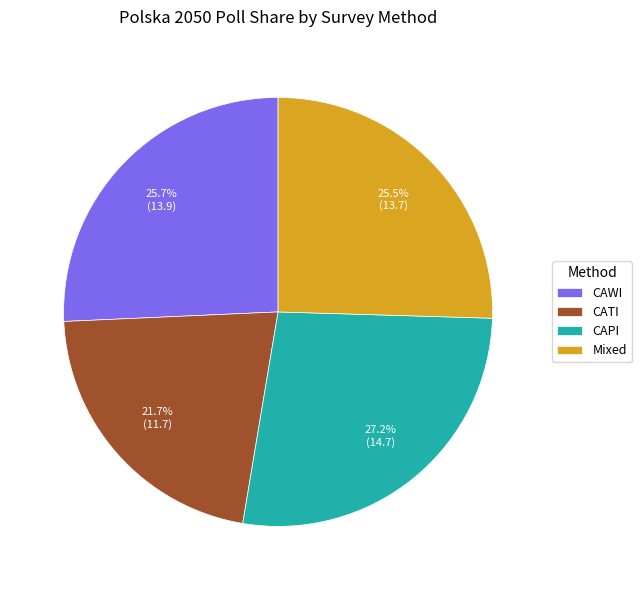

Which slice is the largest?

CAPI